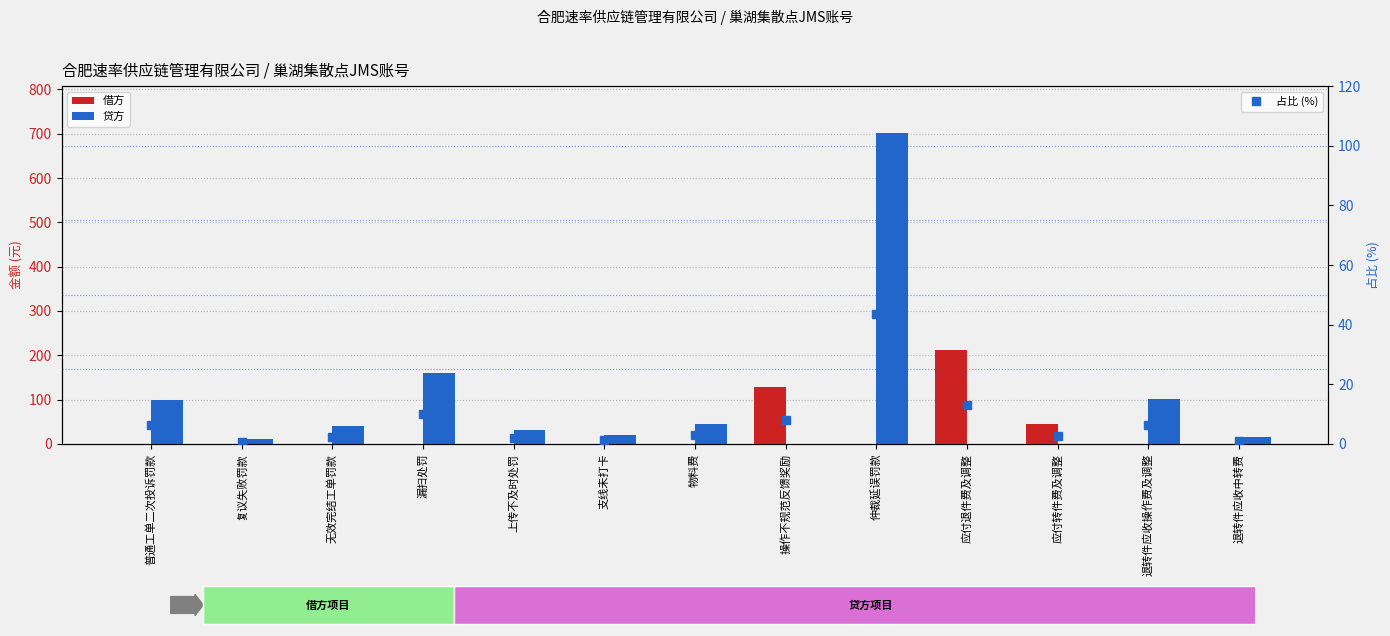

Reading left to right, extract all data points from this chart.

借方: 普通工单二次投诉罚款=0.0	复议失败罚款=0.0	无效完结工单罚款=0.0	漏扫处罚=0.0	上传不及时处罚=0.0	支线未打卡=0.0	物料费=0.0	操作不规范反馈奖励=128.0	仲裁延误罚款=0.0	应付退件费及调整=212.8	应付转件费及调整=43.9	退转件应收操作费及调整=0.0	退转件应收中转费=0.0
贷方: 普通工单二次投诉罚款=100.0	复议失败罚款=10.0	无效完结工单罚款=40.0	漏扫处罚=159.0	上传不及时处罚=31.2	支线未打卡=20.0	物料费=46.0	操作不规范反馈奖励=0.0	仲裁延误罚款=702.0	应付退件费及调整=0.0	应付转件费及调整=0.0	退转件应收操作费及调整=102.4	退转件应收中转费=15.5
占比 (%): 普通工单二次投诉罚款=6.2	复议失败罚款=0.6	无效完结工单罚款=2.5	漏扫处罚=9.9	上传不及时处罚=1.9	支线未打卡=1.2	物料费=2.9	操作不规范反馈奖励=7.9	仲裁延误罚款=43.6	应付退件费及调整=13.2	应付转件费及调整=2.7	退转件应收操作费及调整=6.4	退转件应收中转费=1.0